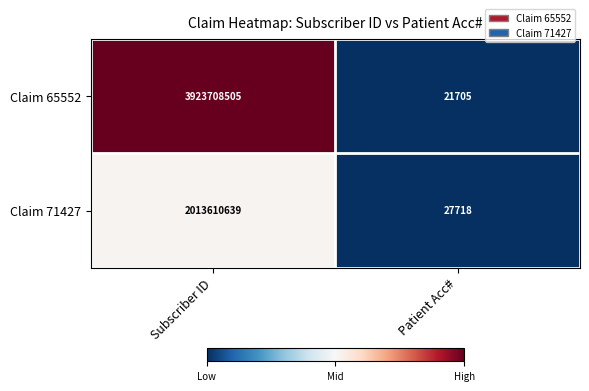

How many series are shown in this chart?

2